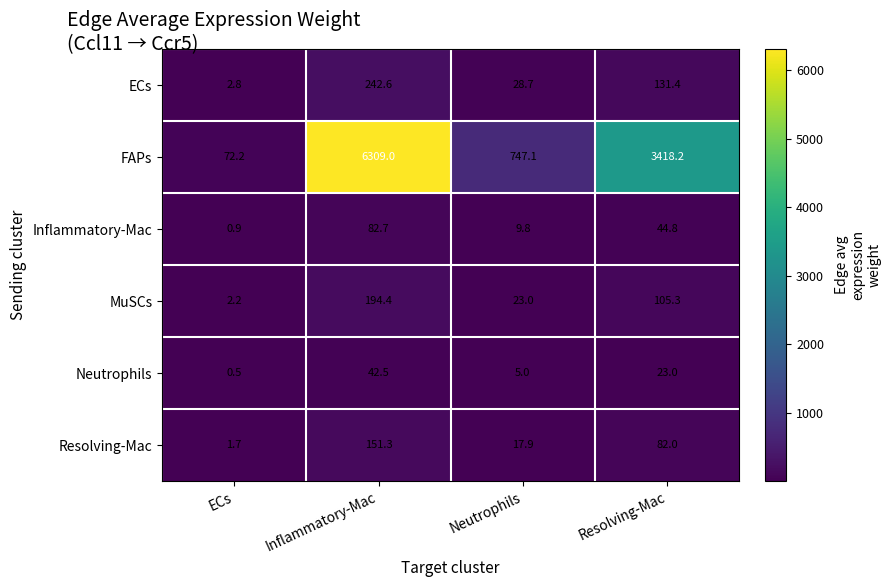

What is the average value of the Neutrophils series?

17.8